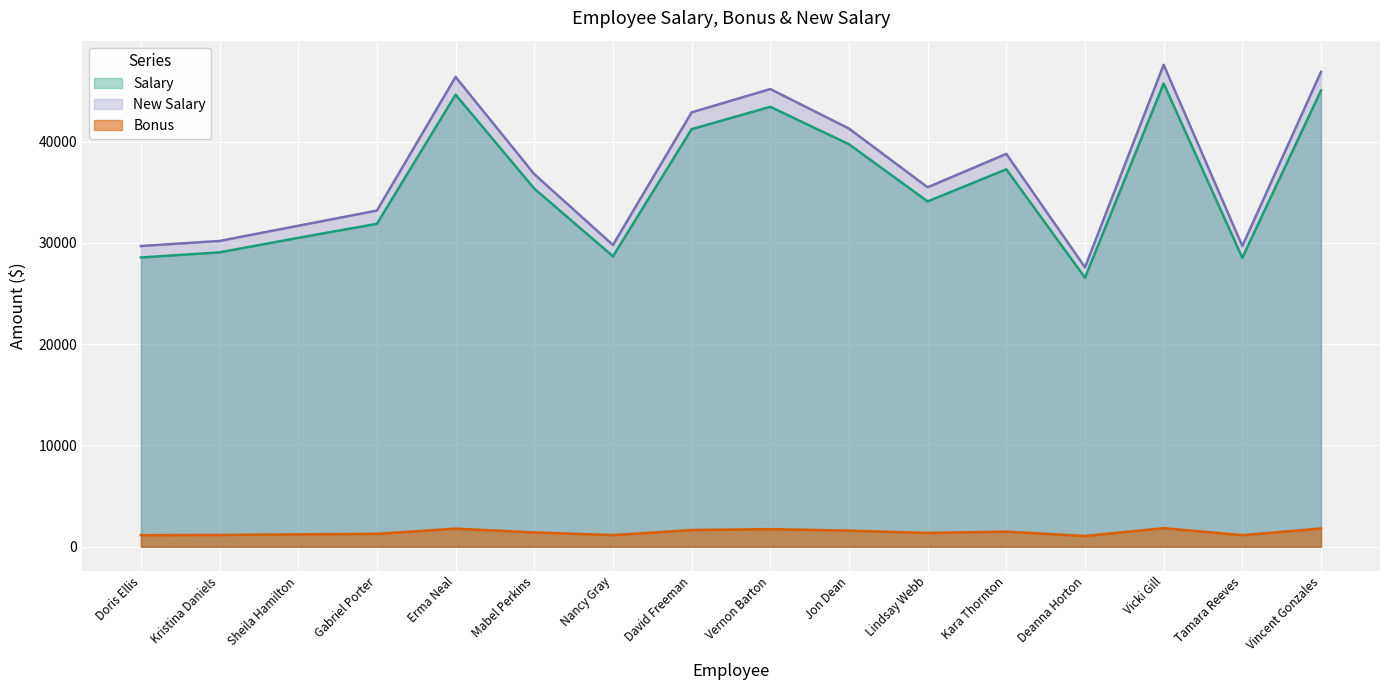

True or false: Salary has a value of 28535.0 at Tamara Reeves.

True